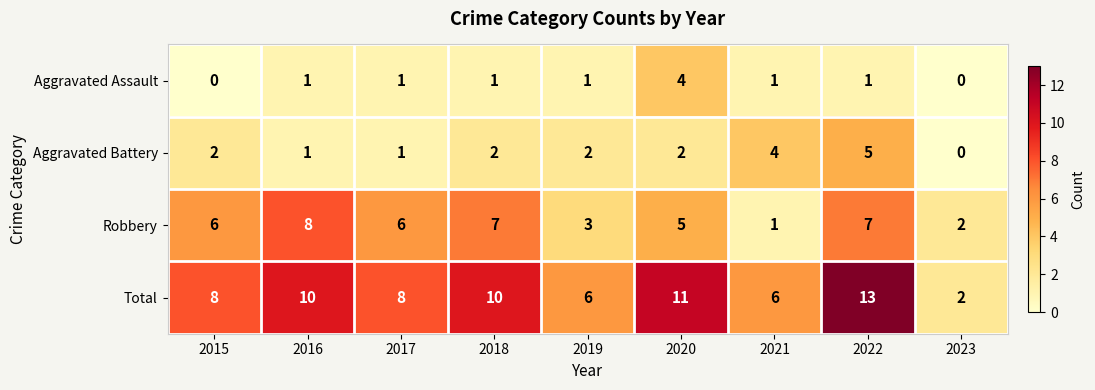

How many data points in Aggravated Assault are less than 1?

2